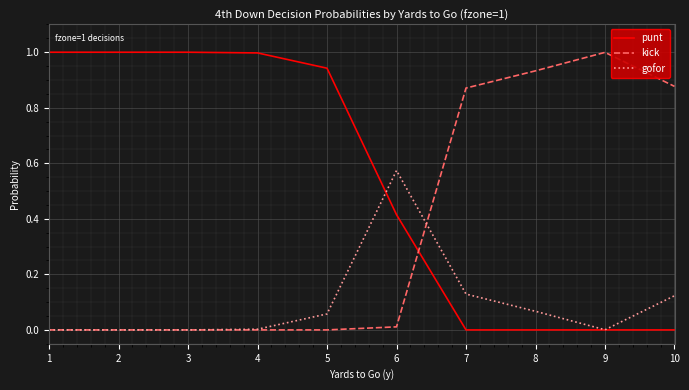

True or false: kick has a value of 0.0 at 3.

True